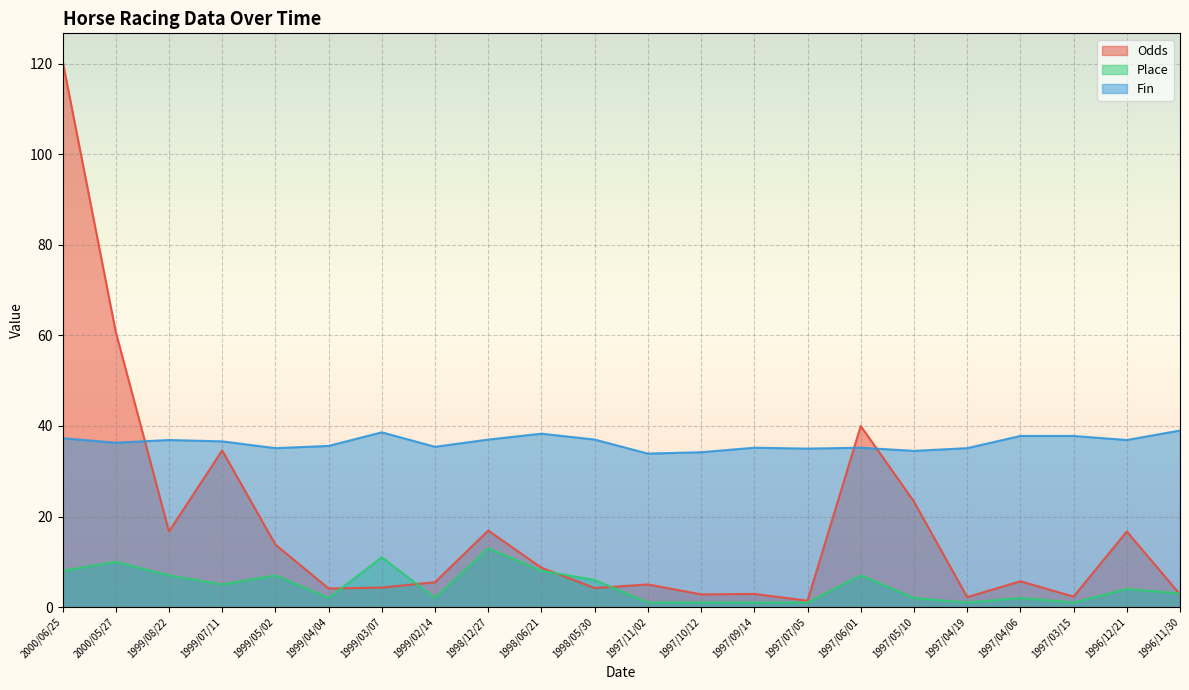

How many data points in Fin are above 36?

12